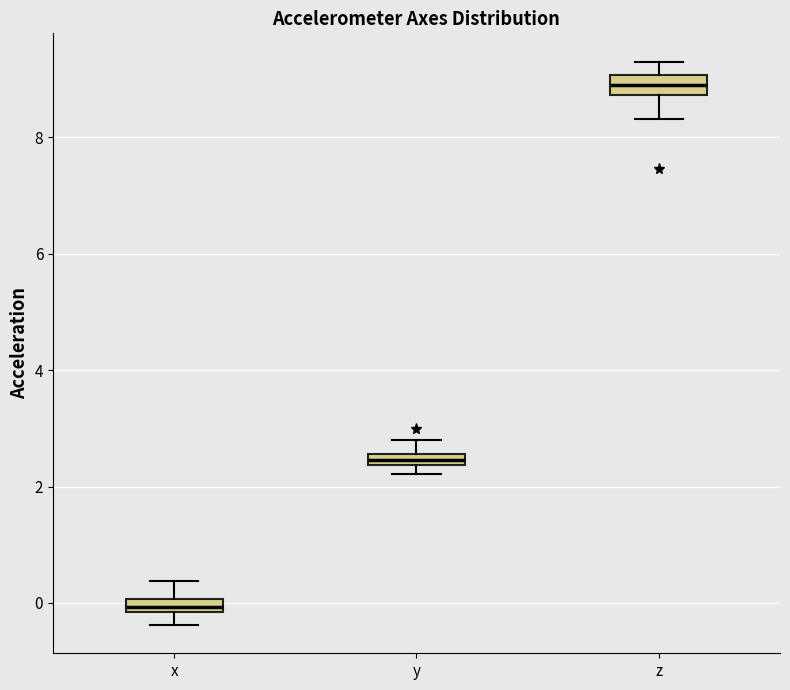

Which box's median line is the highest?

z